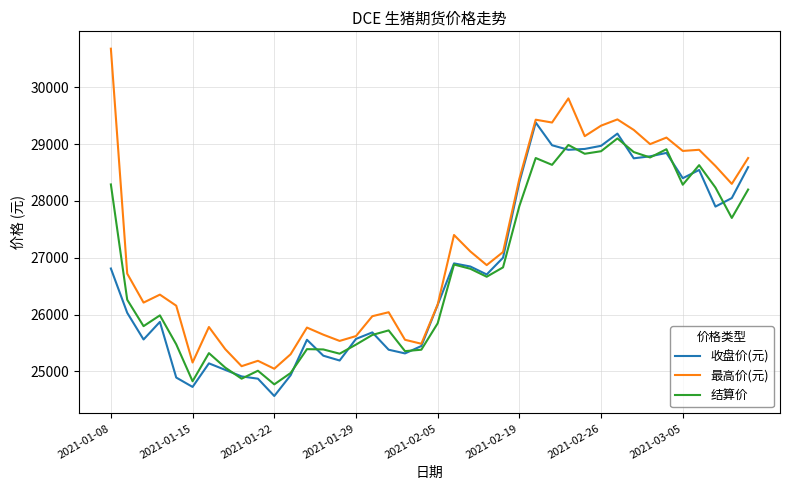

Rank the series by their maximum value, from highest to lowest.

最高价(元), 收盘价(元), 结算价